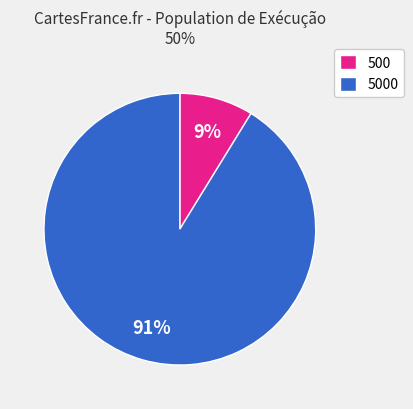

Is it true that 500 is 9% of the pie?

True